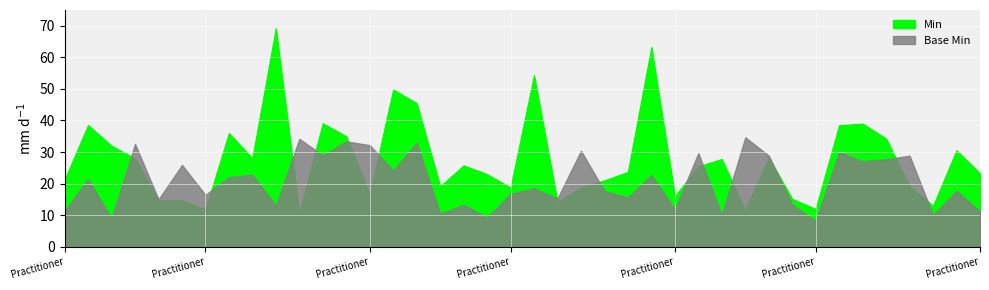

Is the value of Min at Practitioner.address greater than the value of Base Min at Practitioner?

No